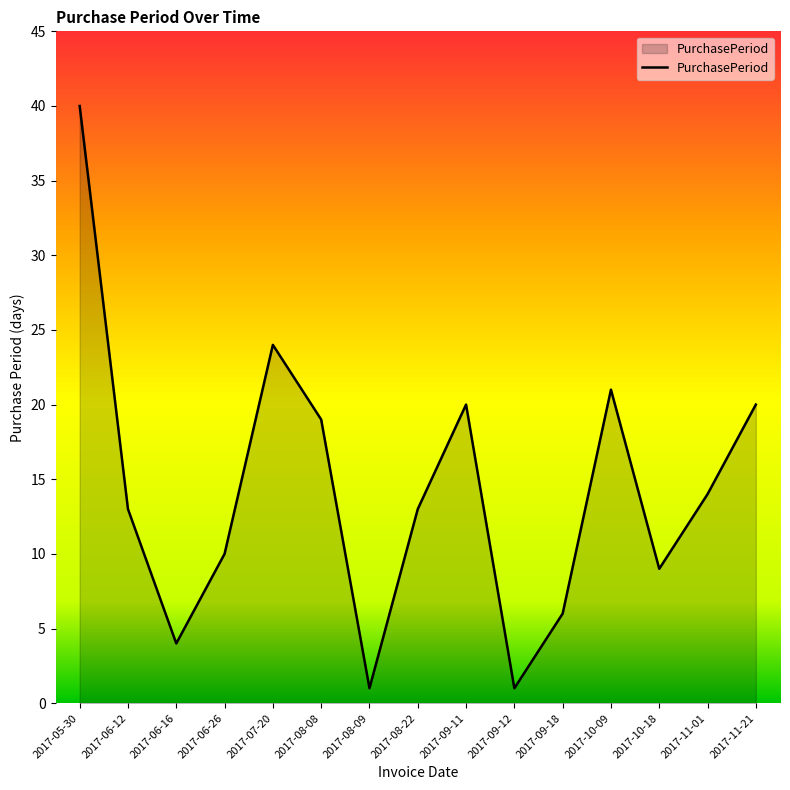

Count the number of data series in this chart.

1